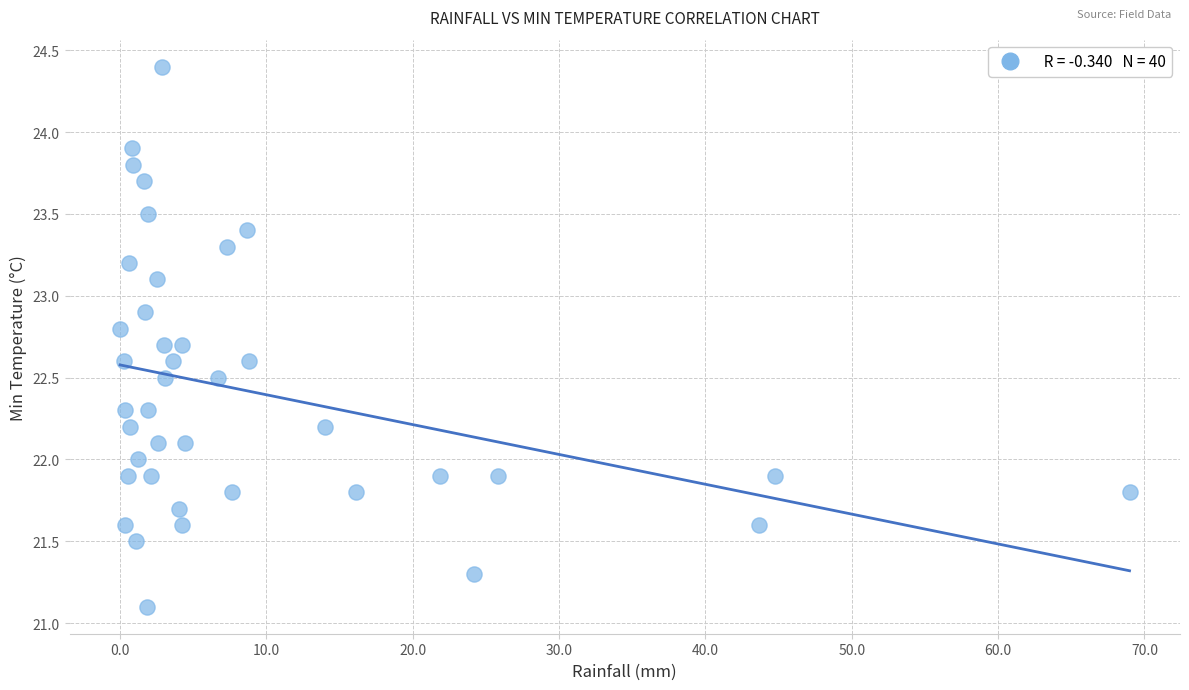

What is the range of X values (max minus min)?

69.0